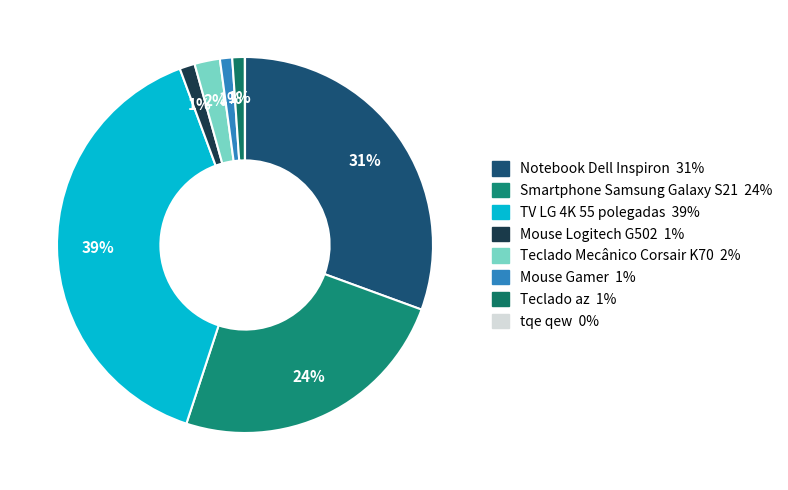

What percentage do TV LG 4K 55 polegadas and Smartphone Samsung Galaxy S21 together represent?

63.8%